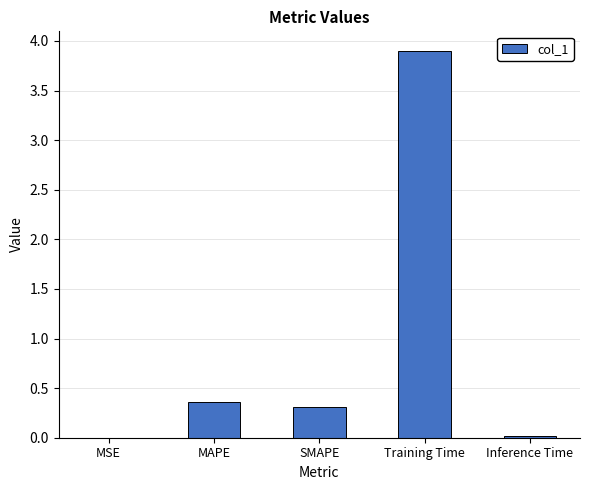

The value at Training Time is 3.9. True or false?

True